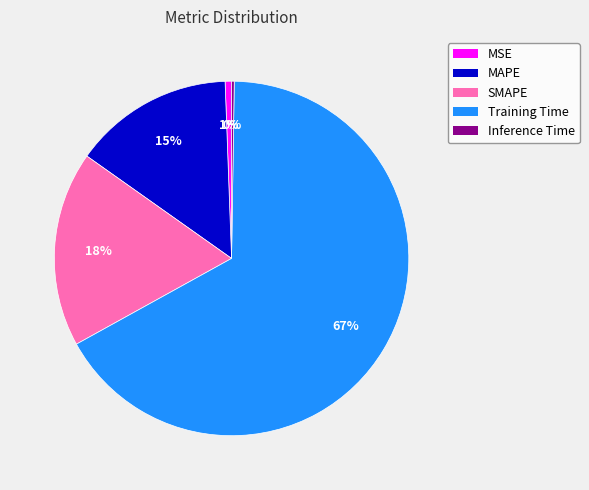

Between Training Time and MSE, which is larger?

Training Time